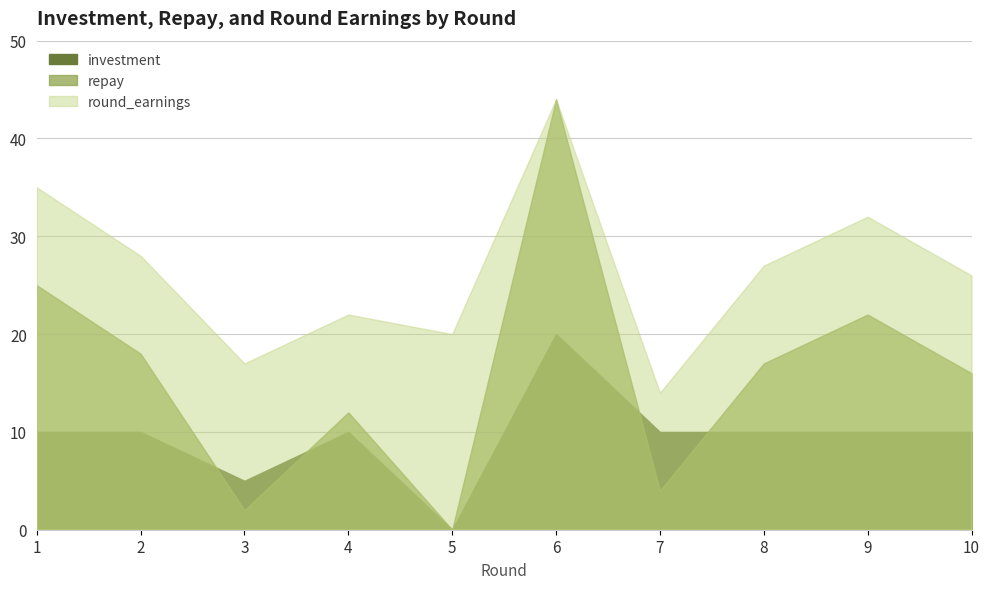

How many values in the repay series are below 17?

5